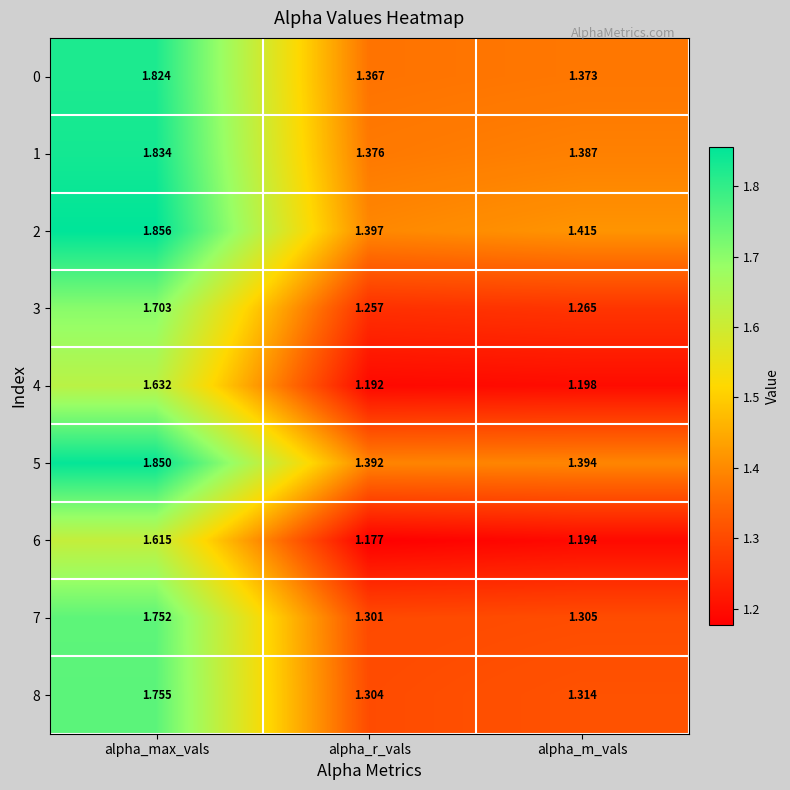

Which label corresponds to the largest value in the chart?

alpha_max_vals